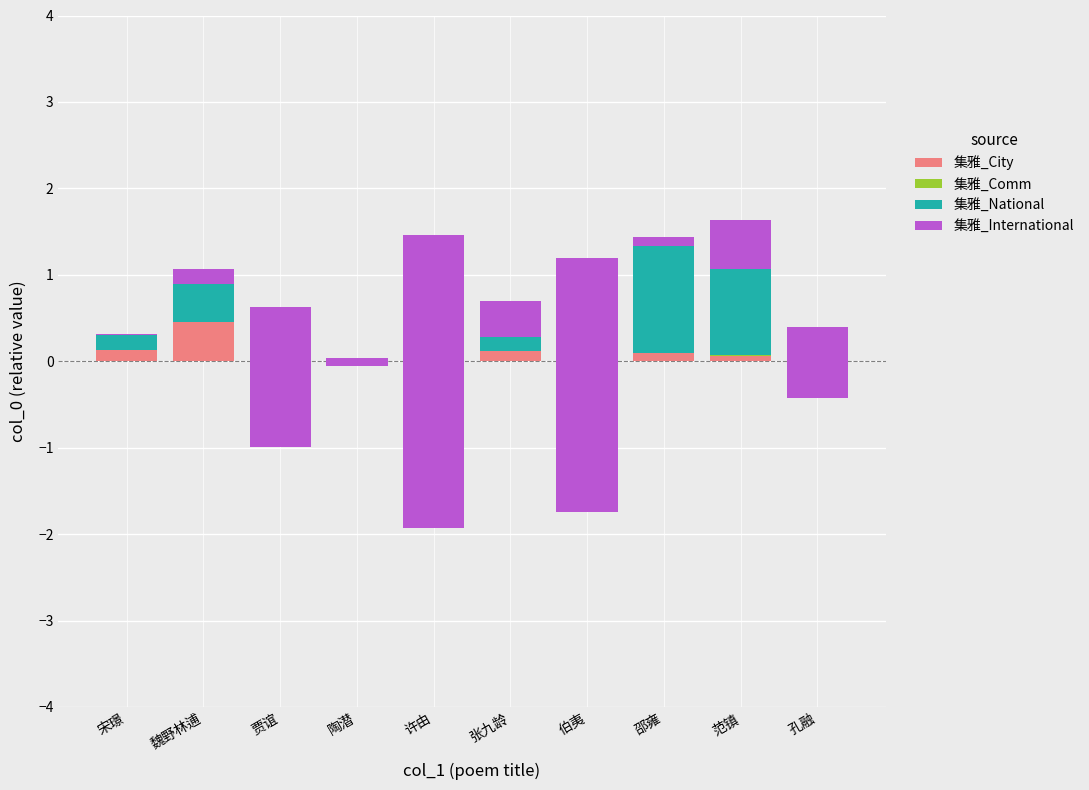

At 张九龄, list the series in order from smallest to largest.

集雅_Comm, 集雅_City, 集雅_National, 集雅_International